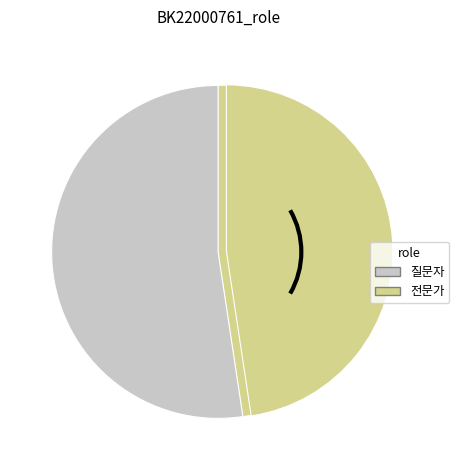

Does 질문자 represent more than half of the total?

Yes